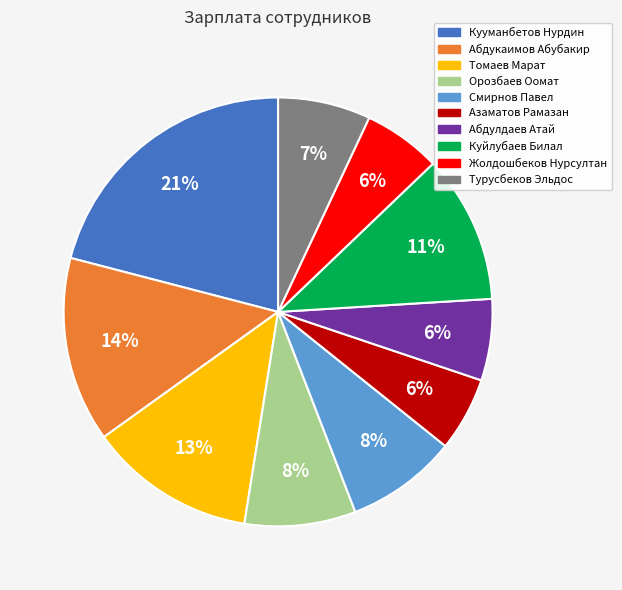

Which has a higher value, Абдукаимов Абубакир or Орозбаев Оомат?

Абдукаимов Абубакир